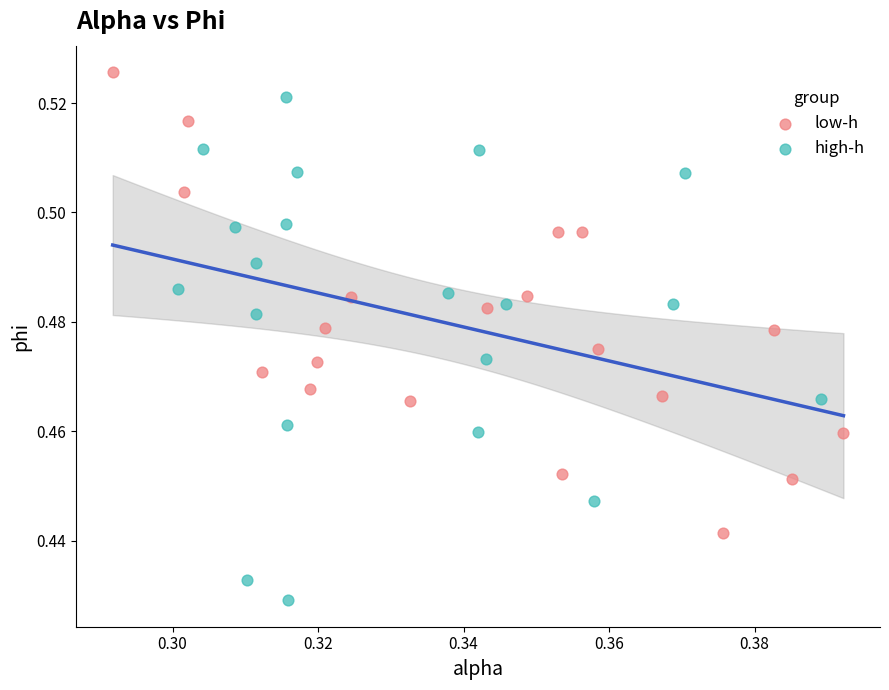

Which series contains the highest Y value?

low-h